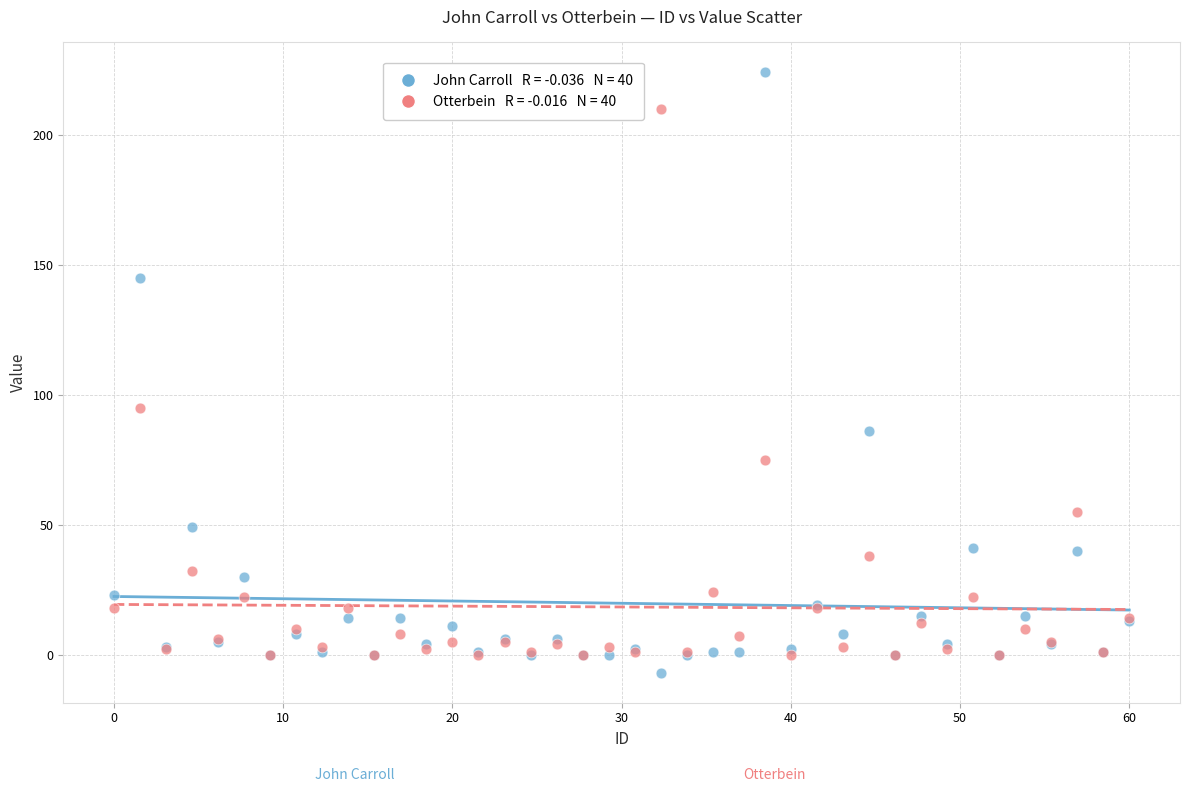

Across all series, what Y value is closest to 108?

95